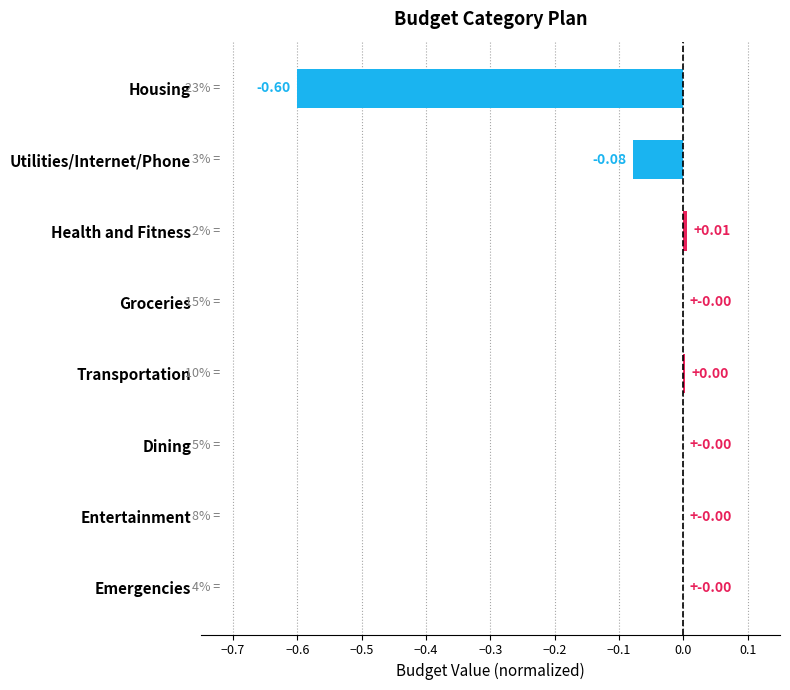

What is the sum of all values?

-0.7